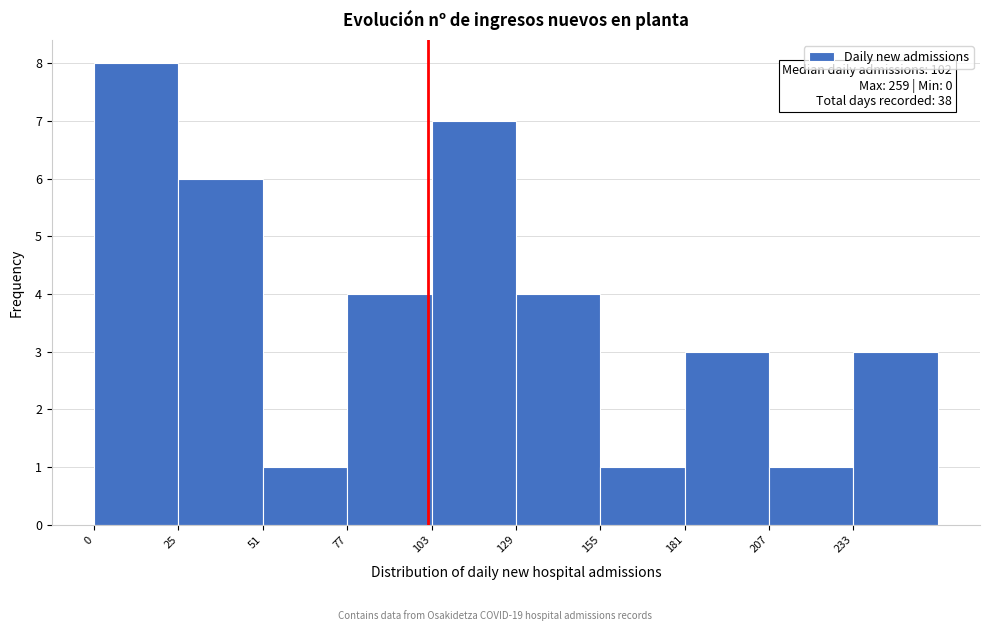

Over which range of the x-axis is the bar tallest?

0 to 25